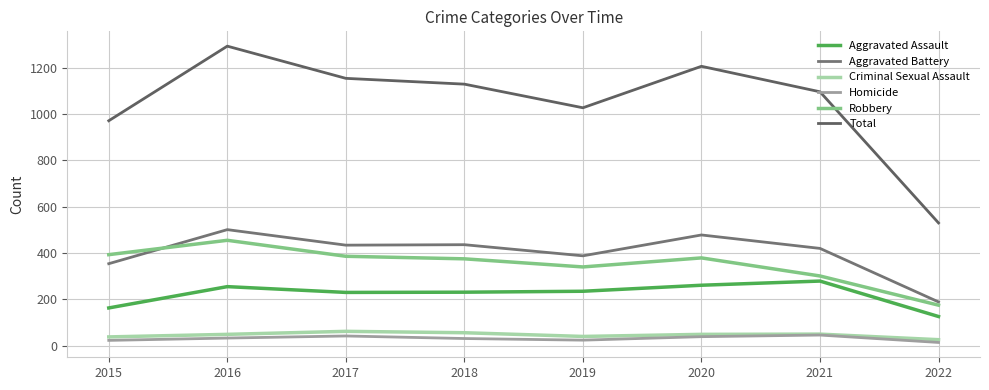

What are all the series names shown in the legend?

Aggravated Assault, Aggravated Battery, Criminal Sexual Assault, Homicide, Robbery, Total